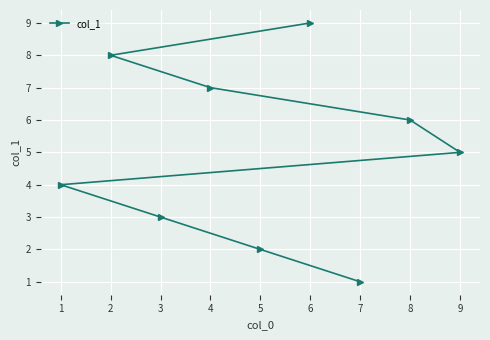

What is the difference between the second highest and second lowest values?

6